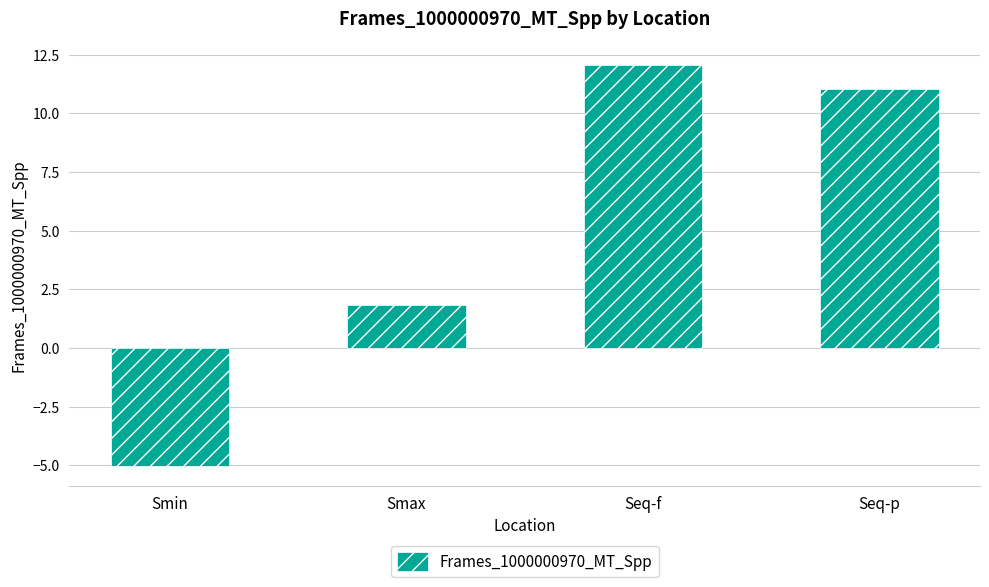

Which has a higher value, Smin or Smax?

Smax